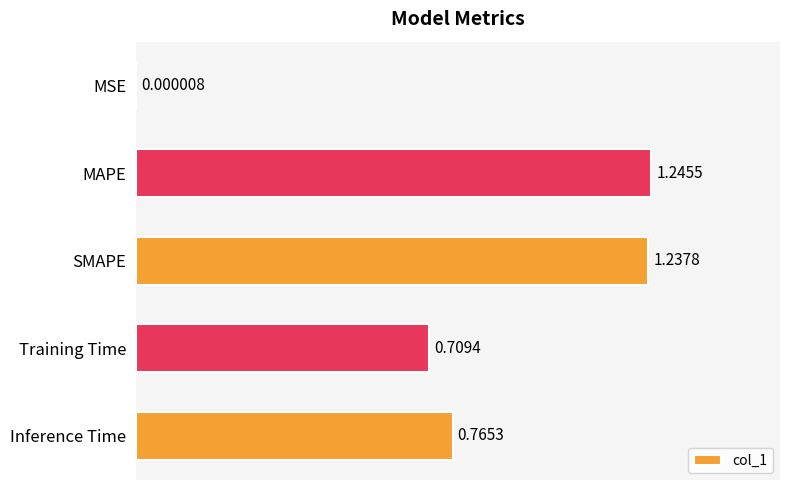

Approximately how many times larger is the value at Training Time compared to SMAPE?

0.6